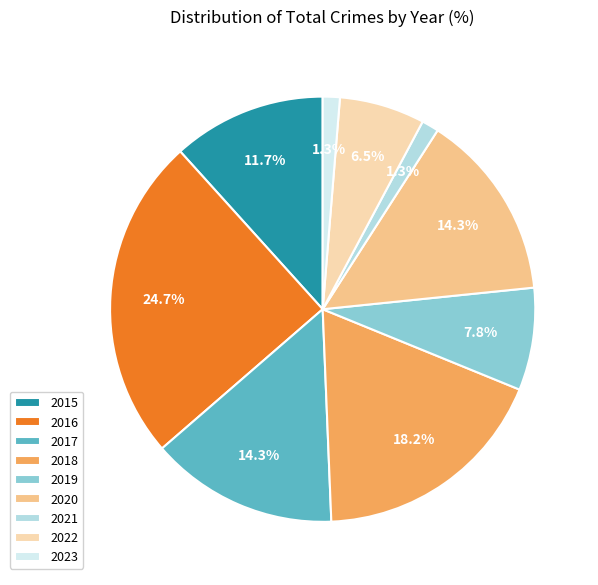

To the nearest percent, what is the combined percentage of 2020 and 2015?

26%